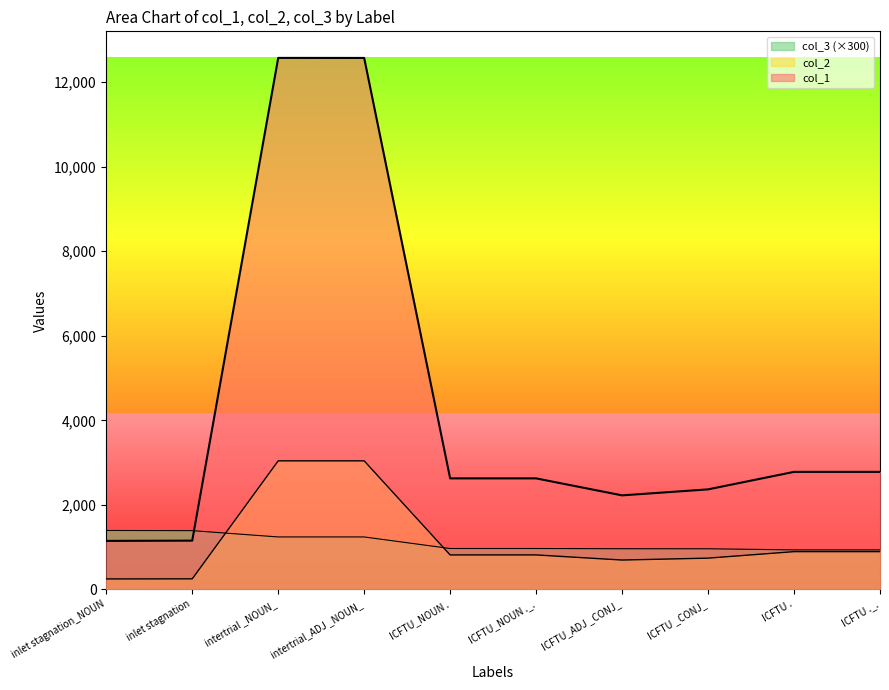

How many values in the col_1 series are below 2626?

4